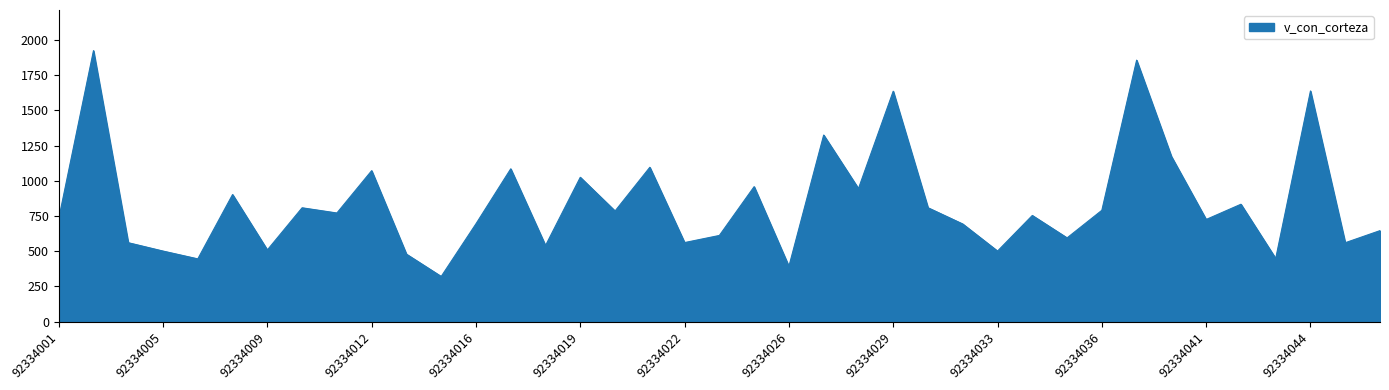

What is the smallest value displayed?

320.5